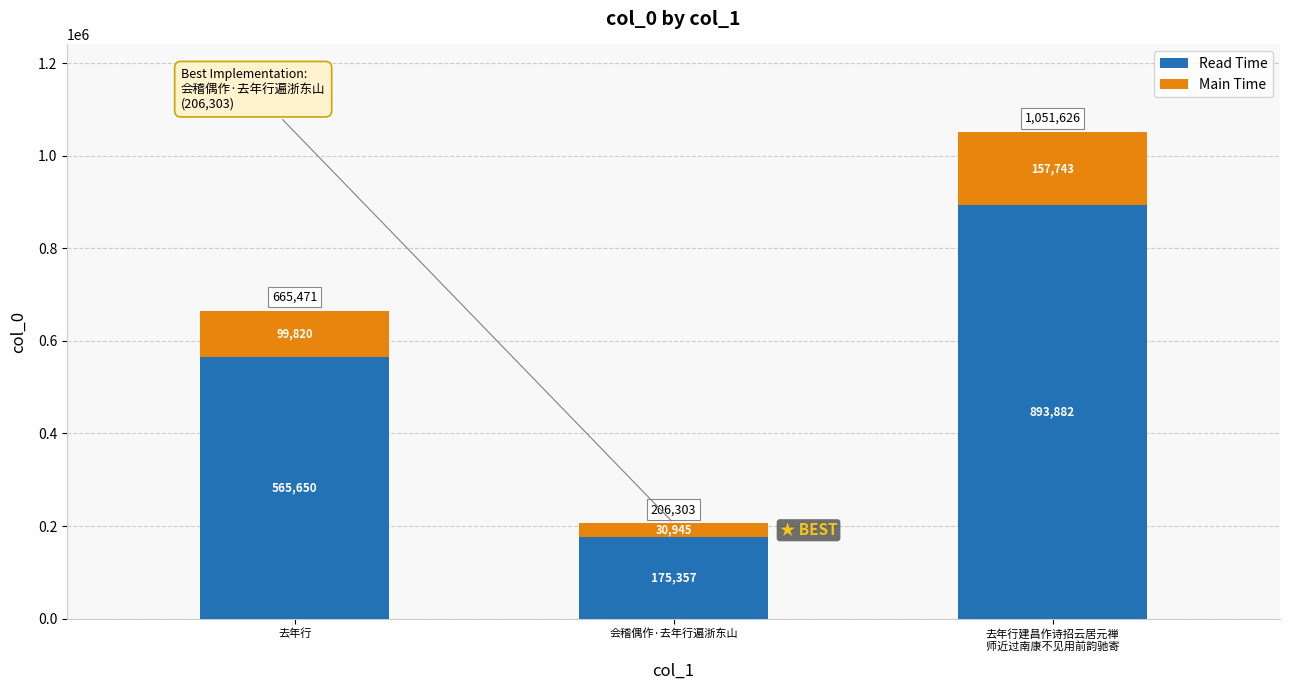

Is it true that Read Time equals 357857.0 at 去年行?

False